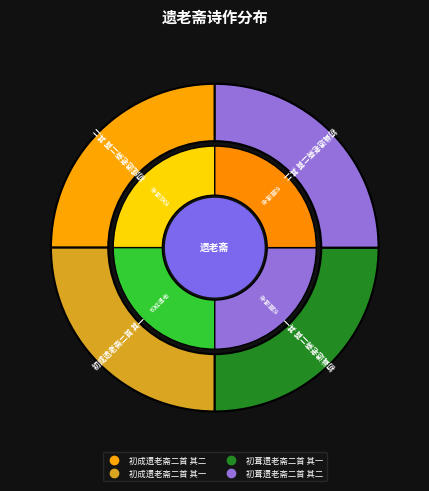

Approximately how many times larger is the value at 初葺遗老斋二首 其二 compared to 初成遗老斋二首 其一?

1.0